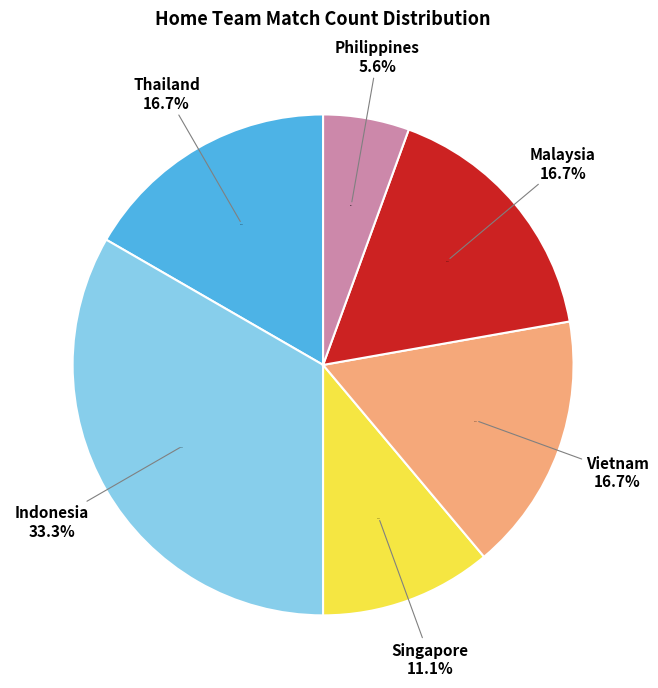

Does Philippines account for over 50% of the chart?

No